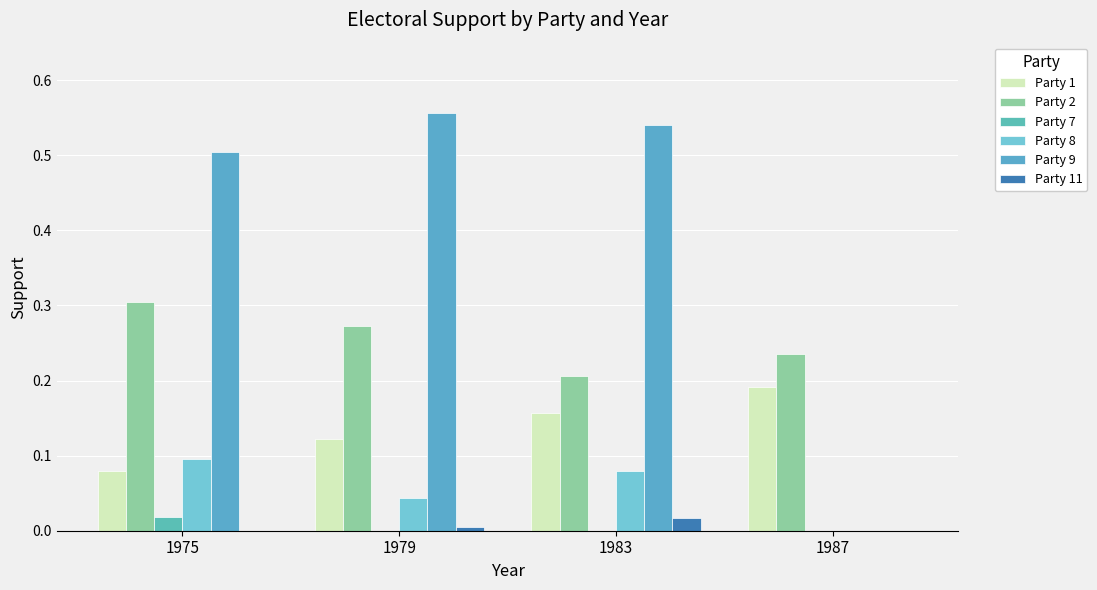

The Party 8 series shows 0.1 at 1983. True or false?

True